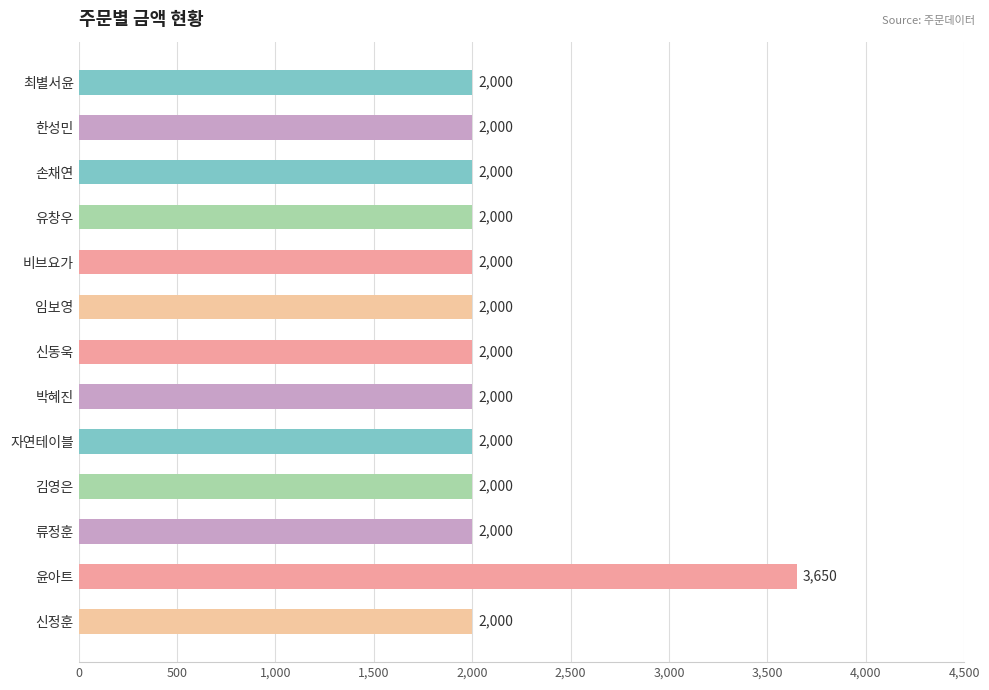

What is the label of the 13th bar from the bottom?

최별서윤